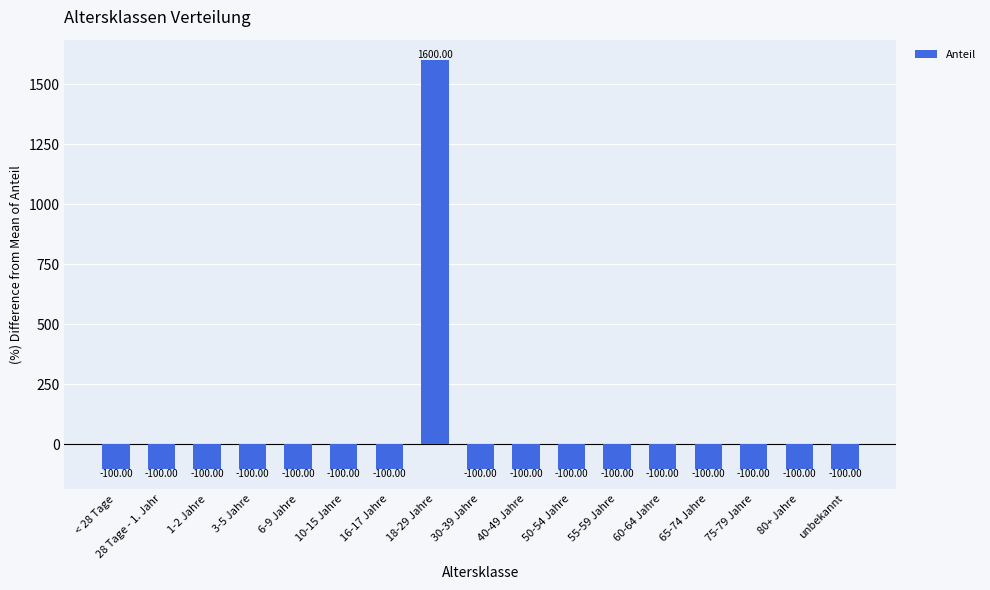

What is the value of the 6th bar from the left?

-100